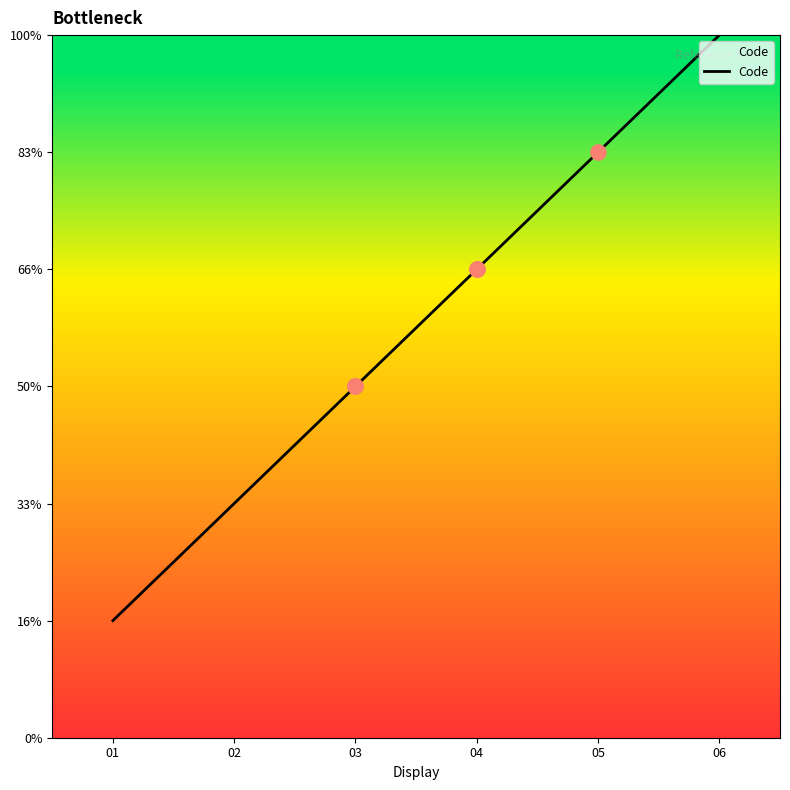

What is the ratio of the value at 05 to the value at 04?

1.2